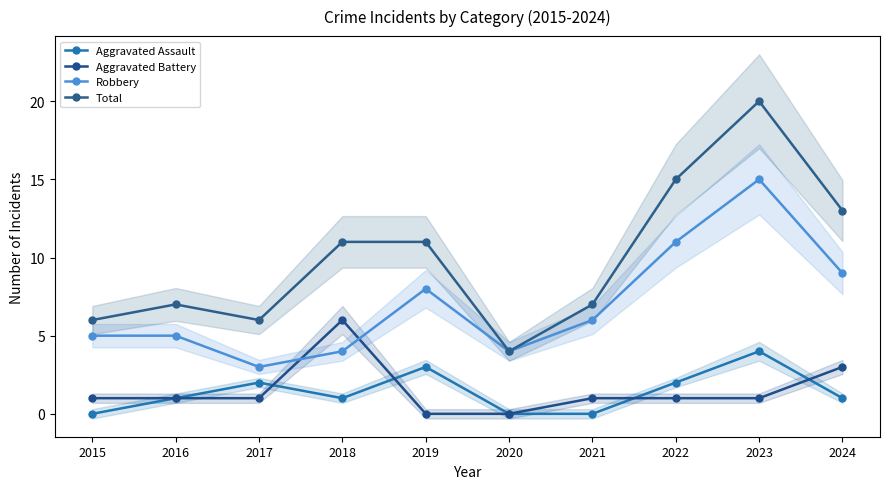

Which series has the widest spread of values?

Total